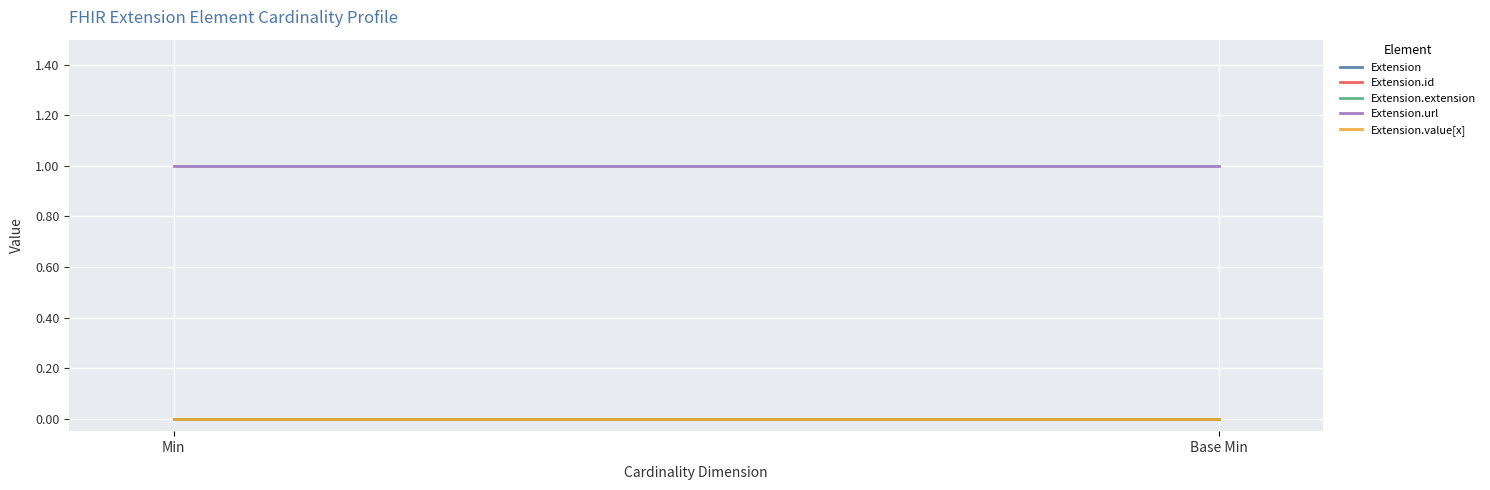

Is the value of Extension at Base Min greater than the value of Extension.id at Base Min?

No